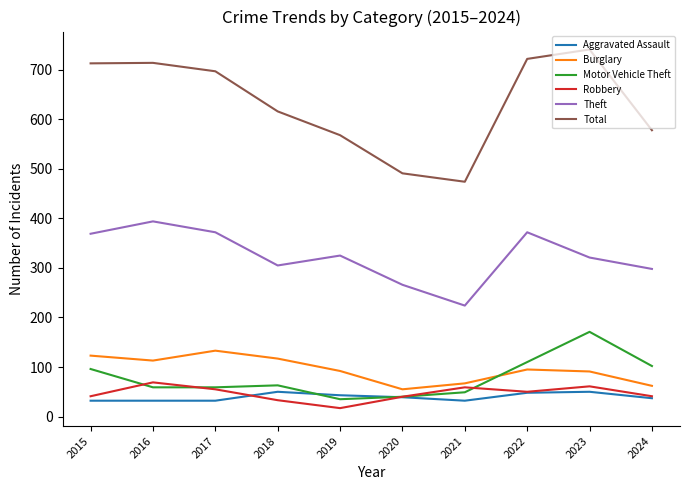

What is the difference between the Burglary values at 2016 and 2023?

22